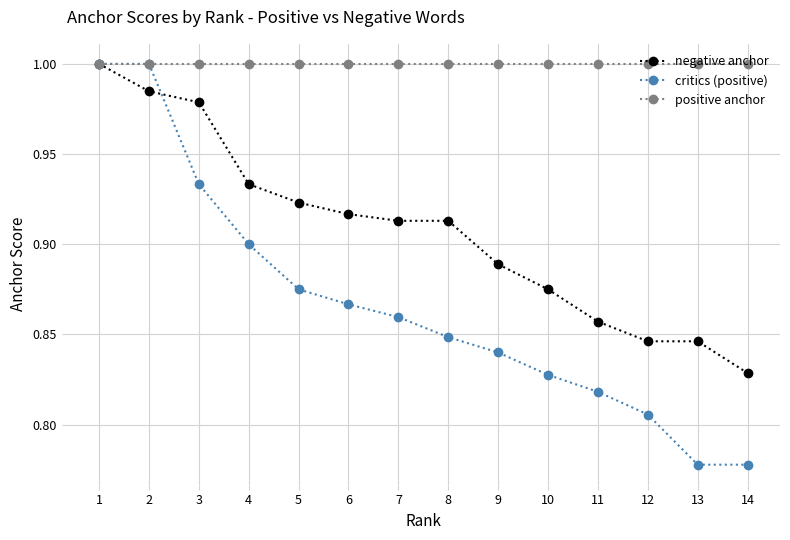

Where is negative anchor nearest to the value 0?

14